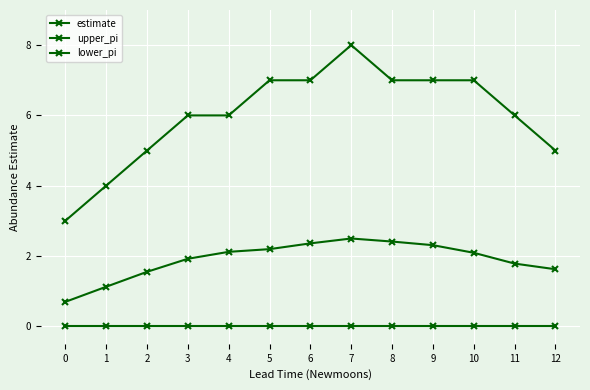

True or false: estimate and lower_pi cross at least once.

False